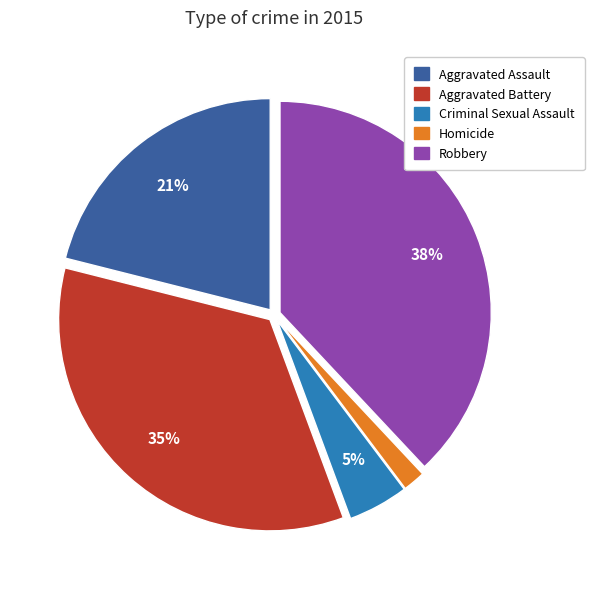

Is the sum of Homicide and Robbery greater than half?

No